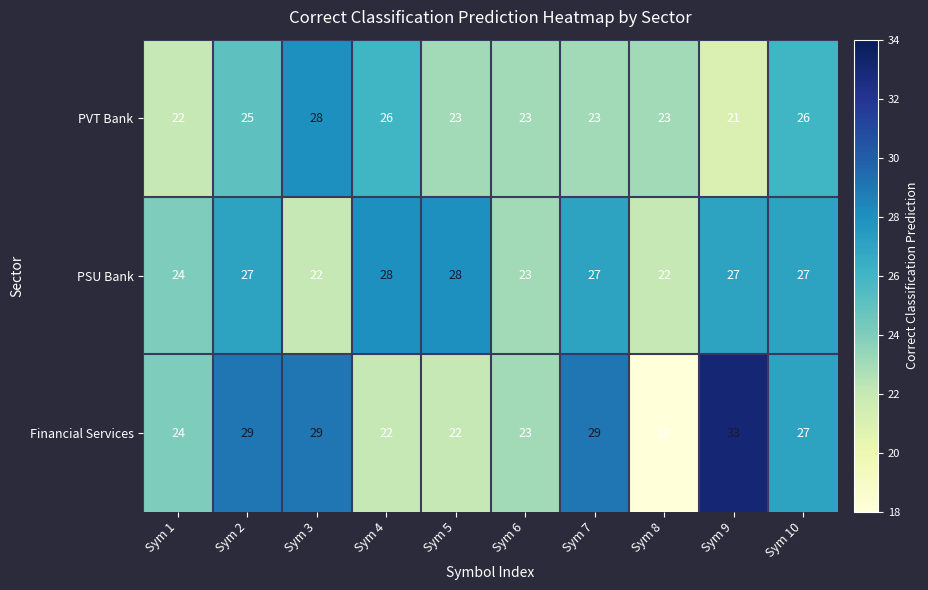

Between Sym 2 and Sym 8, which series saw the biggest shift?

Financial Services